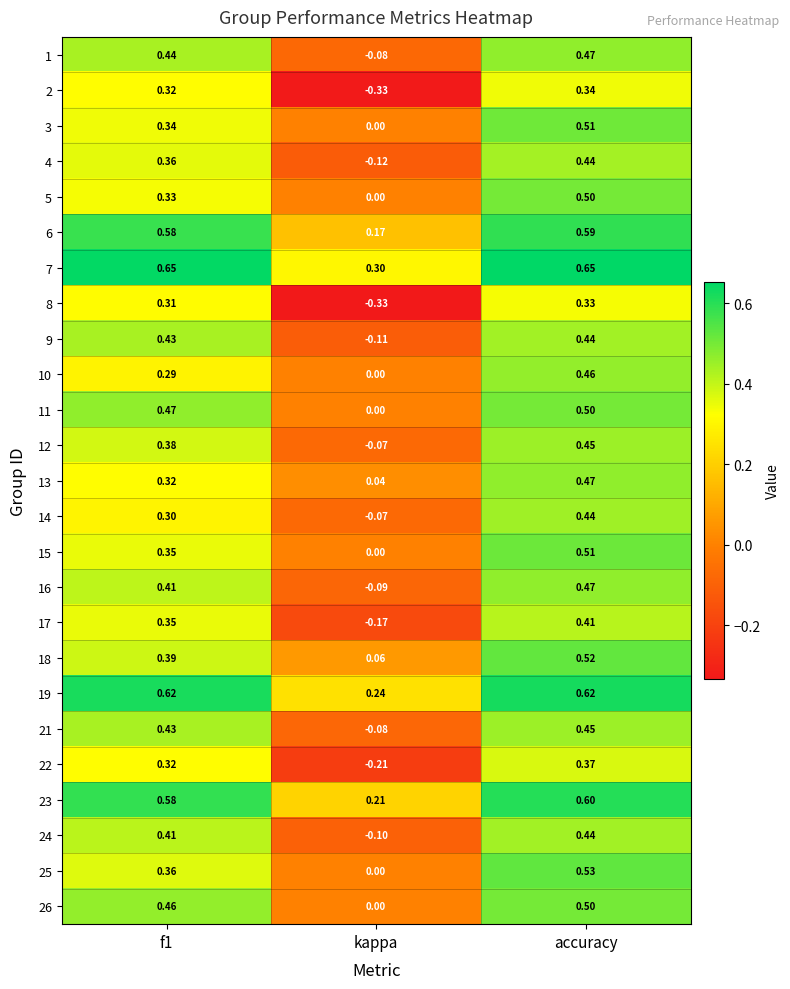

Where is 14 nearest to the value 0?

kappa